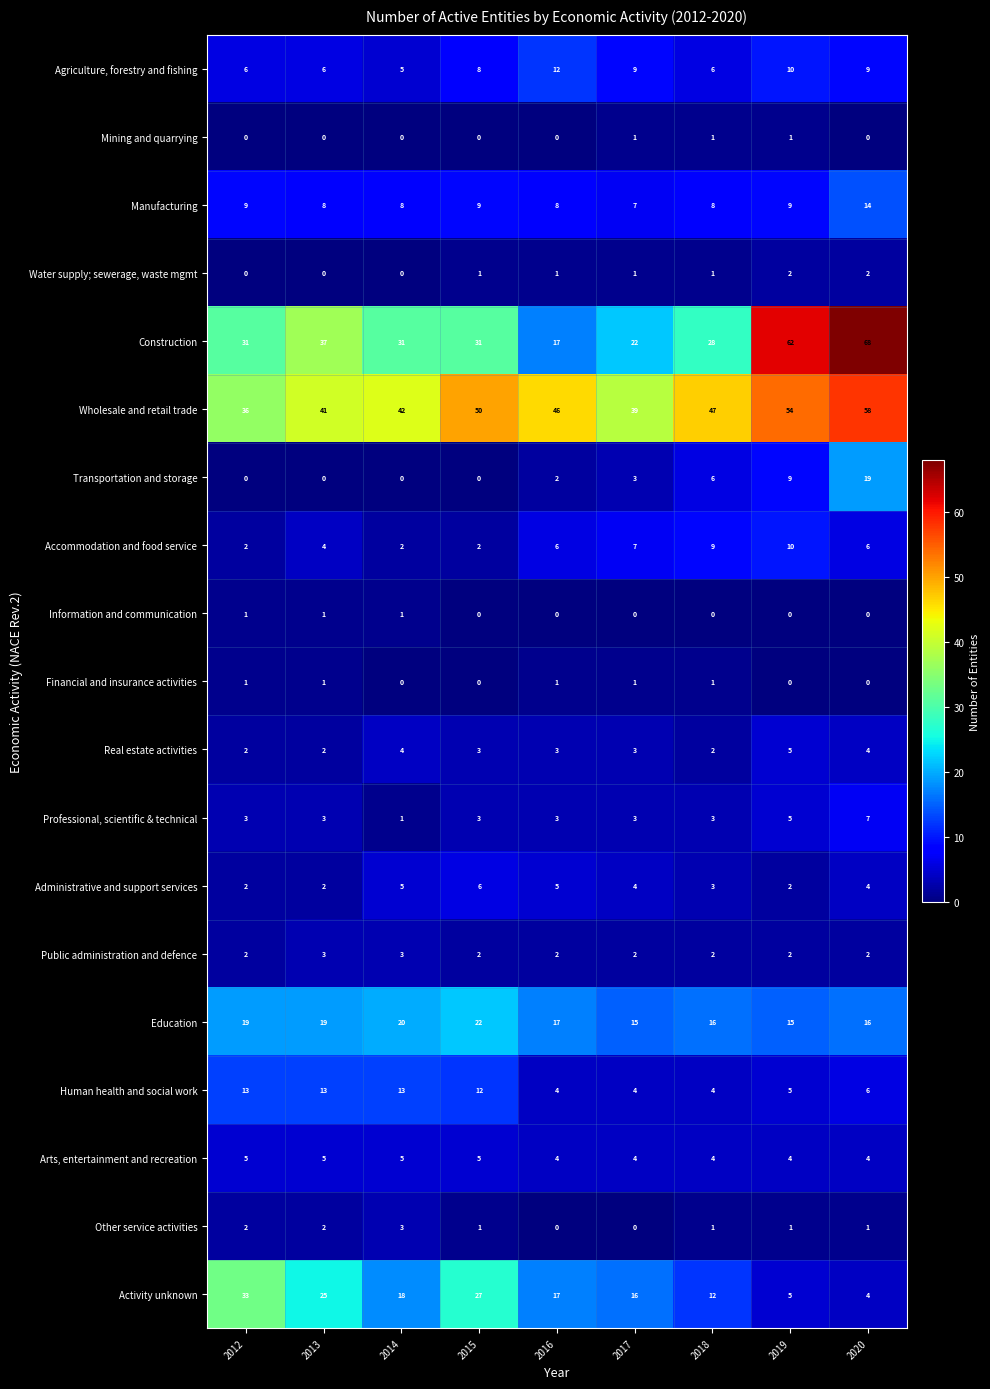

What is the greatest value displayed?

68